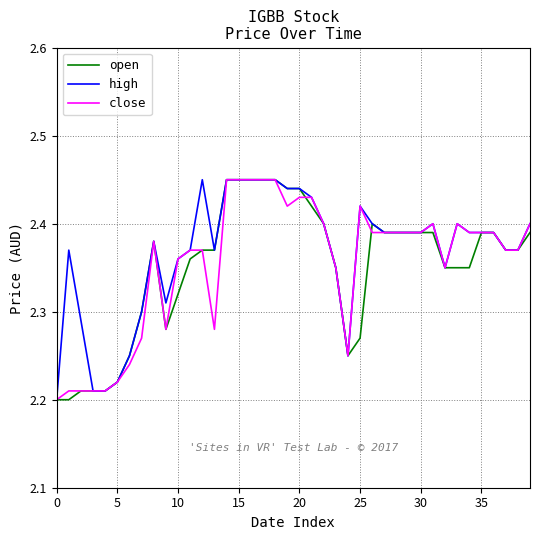

What is the difference between the second highest and second lowest values in the open series?

0.2